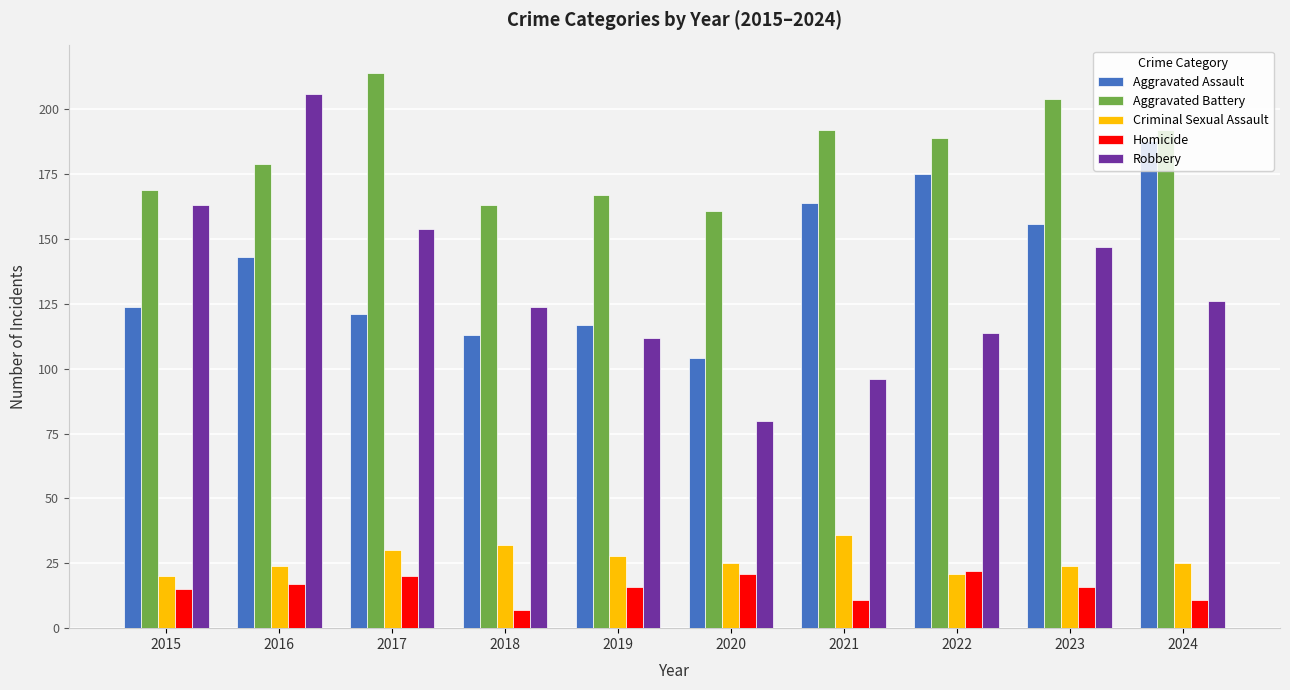

What is the sum of the Aggravated Assault values at 2016 and 2023?

299